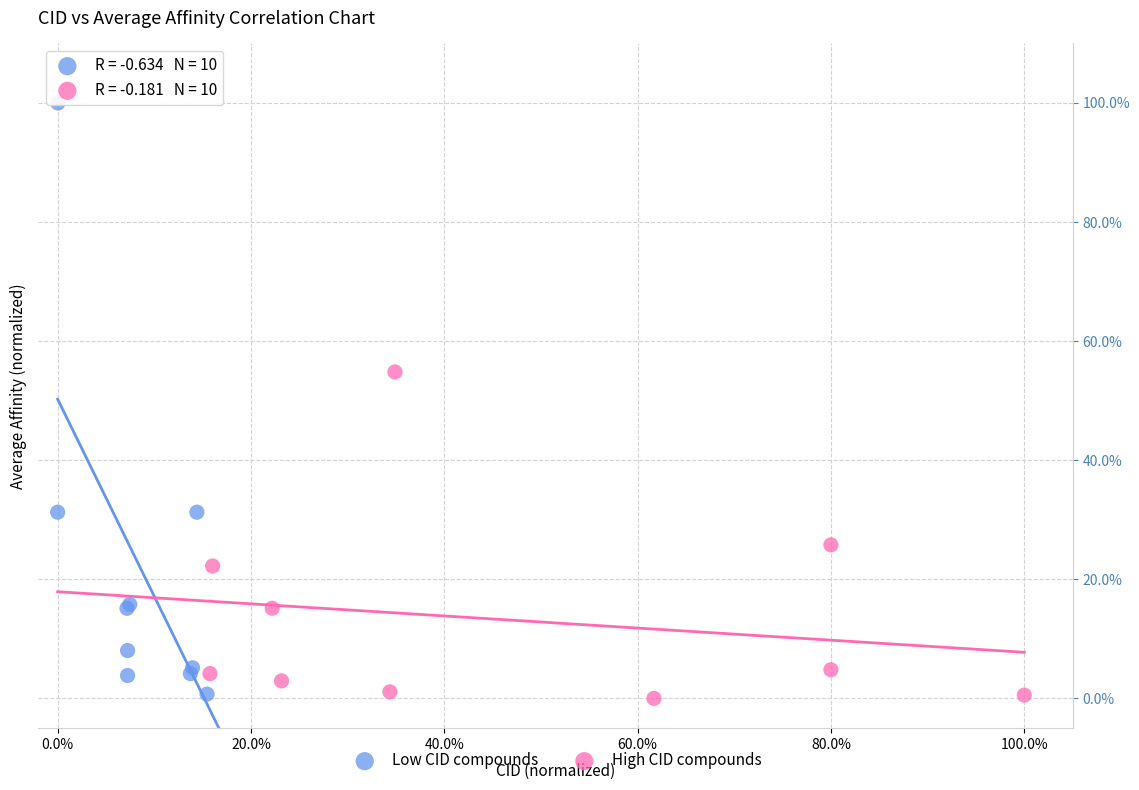

Which series has the largest Y range (max minus min)?

Low CID compounds